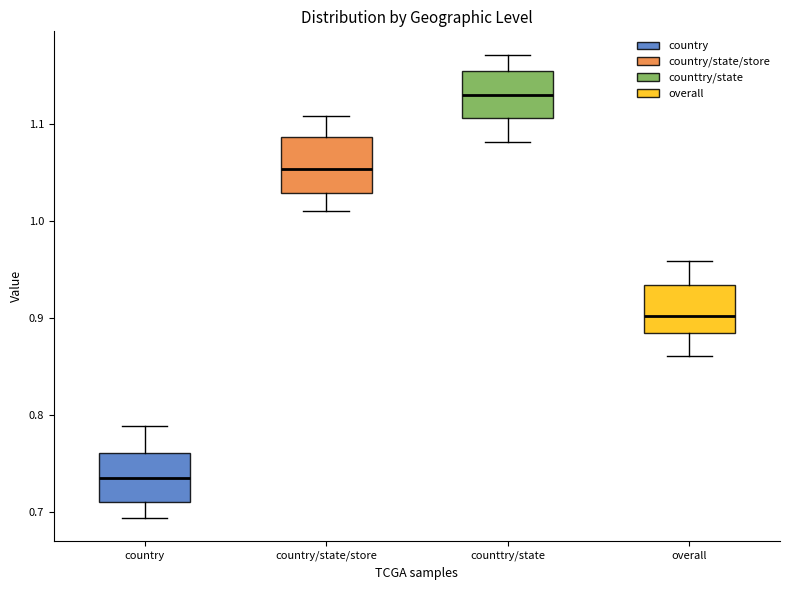

Reading left to right, read every box against the y-axis: the position of its median line, the range the box covers, and the ends of its whiskers. The values are not printed on the chart, so give them approximately, as read against the axis.

country: median 0.73, box 0.71 to 0.76, whiskers 0.69 to 0.79
country/state/store: median 1.05, box 1.03 to 1.09, whiskers 1.01 to 1.11
counttry/state: median 1.13, box 1.11 to 1.15, whiskers 1.08 to 1.17
overall: median 0.90, box 0.88 to 0.93, whiskers 0.86 to 0.96